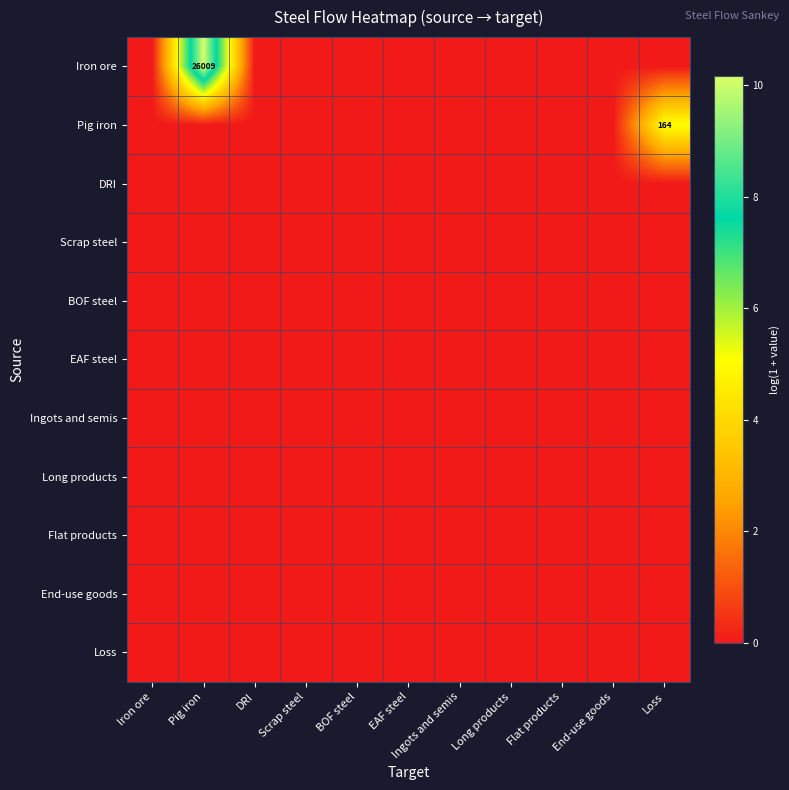

Rank the series at DRI from lowest to highest value.

Iron ore, Pig iron, DRI, Scrap steel, BOF steel, EAF steel, Ingots and semis, Long products, Flat products, End-use goods, Loss